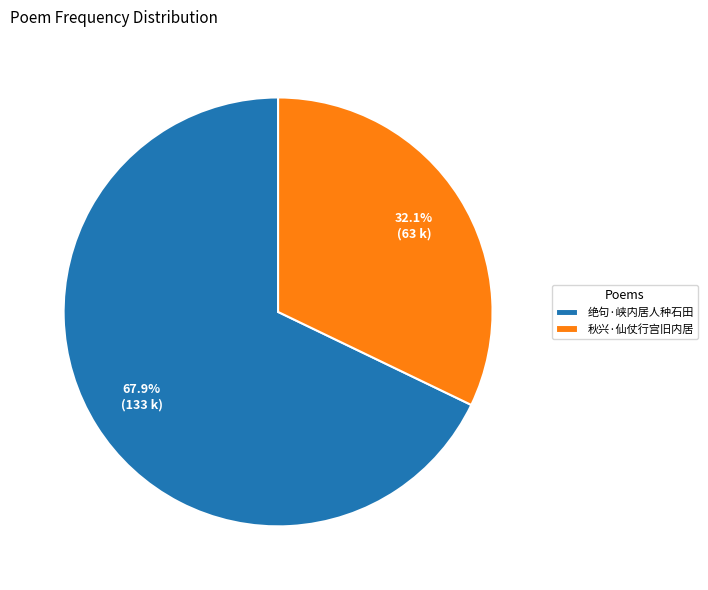

To the nearest percent, what percentage of the pie is 绝句·峡内居人种石田?

68%